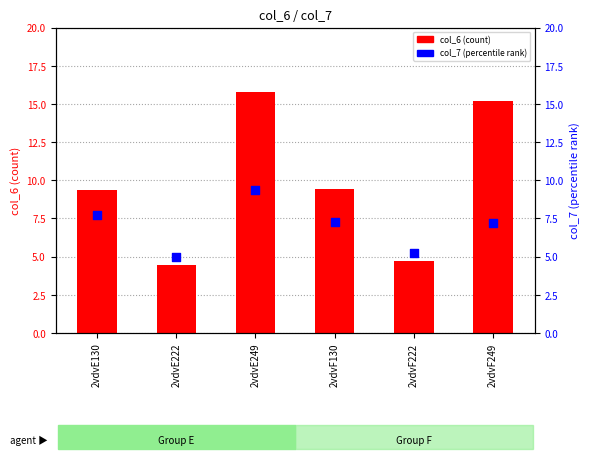

What are all the series names shown in the legend?

col_6, col_7